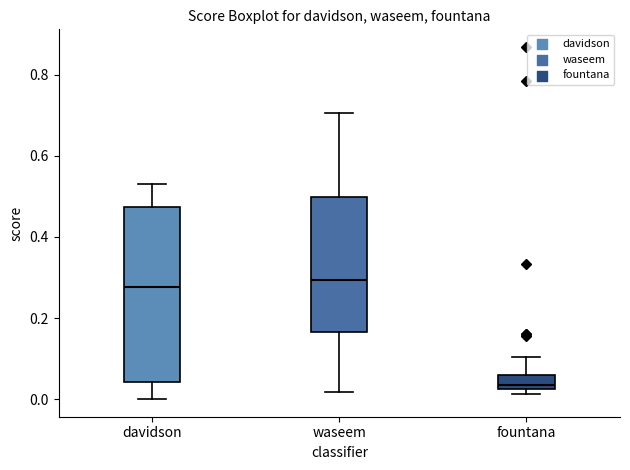

Reading left to right, transcribe this box plot: for each box, give where its median line is, the range the box spans, and where its two whiskers end, as read against the y-axis. The values are not printed on the chart, so give them approximately, as read against the axis.

davidson: median 0.28, box 0.04 to 0.48, whiskers 0.00 to 0.54
waseem: median 0.30, box 0.16 to 0.50, whiskers 0.02 to 0.70
fountana: median 0.04, box 0.02 to 0.06, whiskers 0.02 (just below the box's lower edge) to 0.10